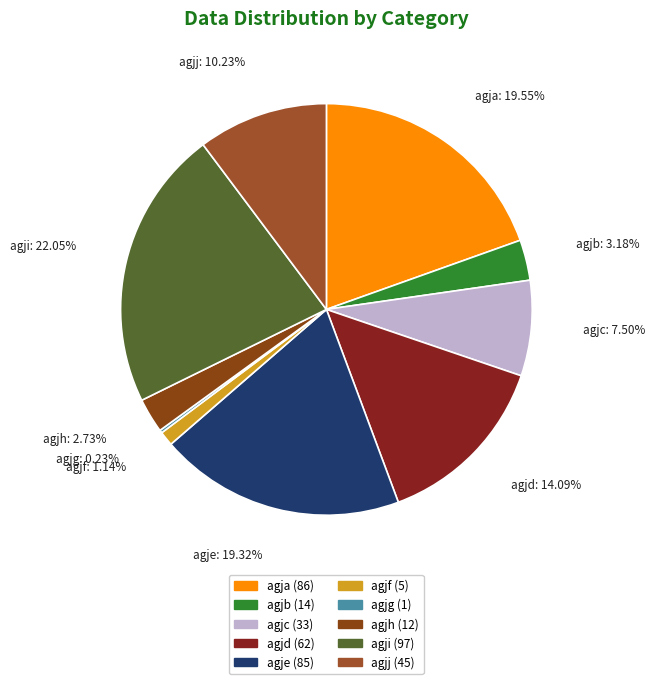

Does any single category account for the majority?

No